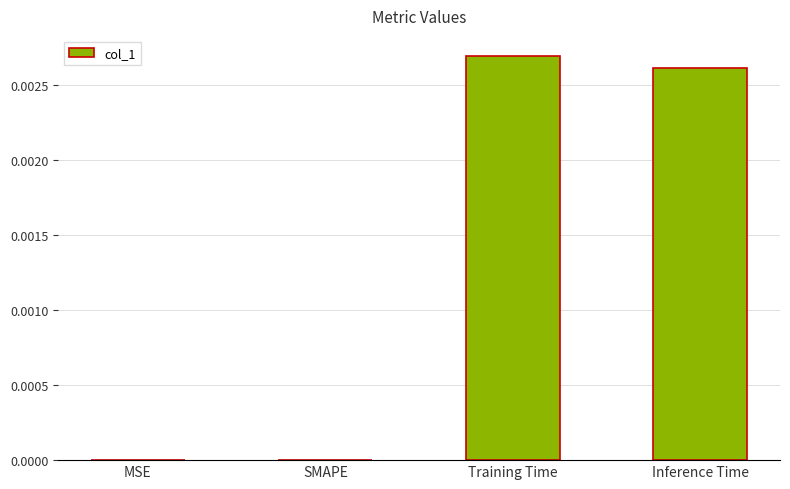

The value at Training Time is 0.0. True or false?

True